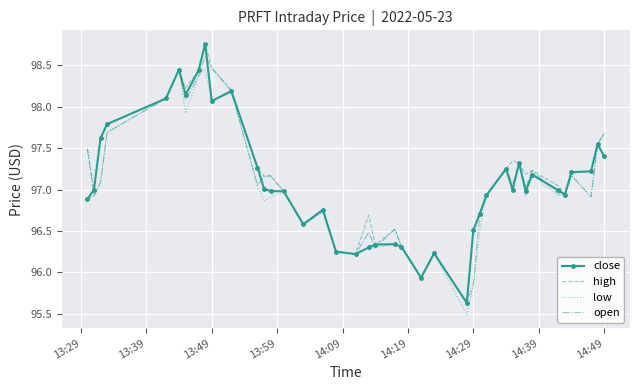

What is the lowest value of the low series?

95.5